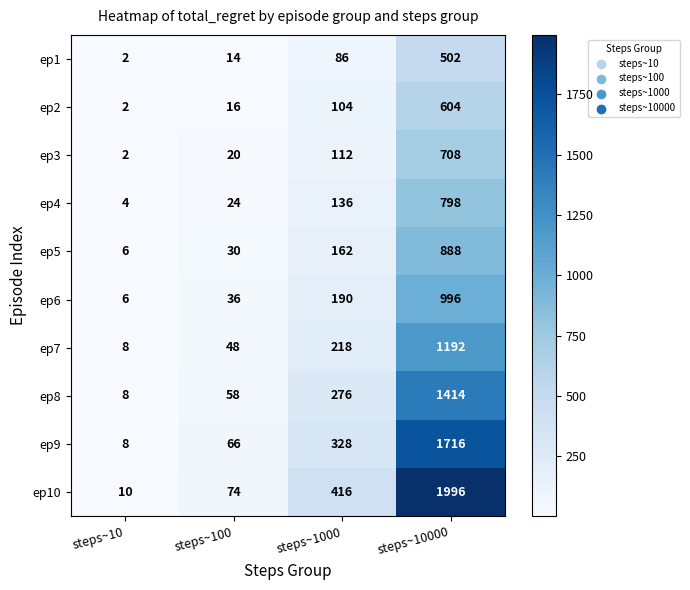

What is the maximum value shown in the chart?

1996